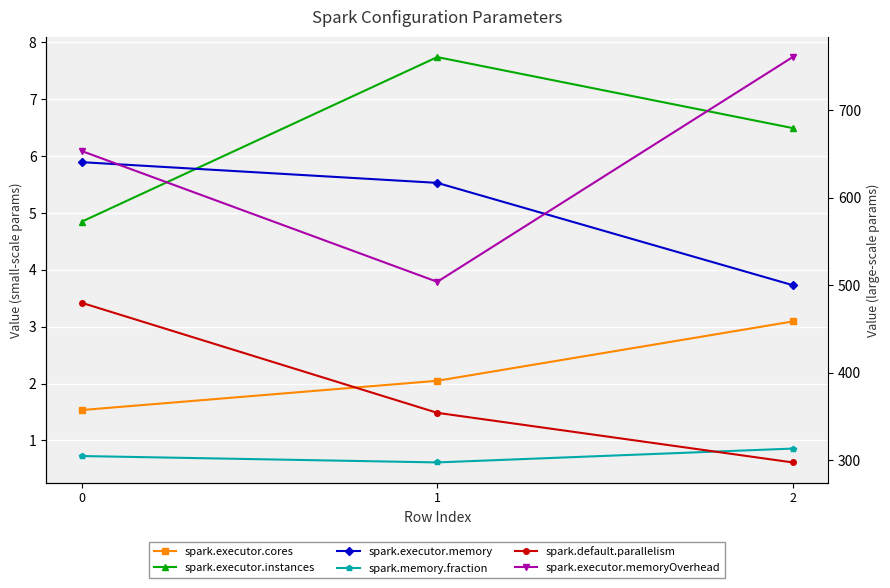

Which category has the lowest value across all series?

1